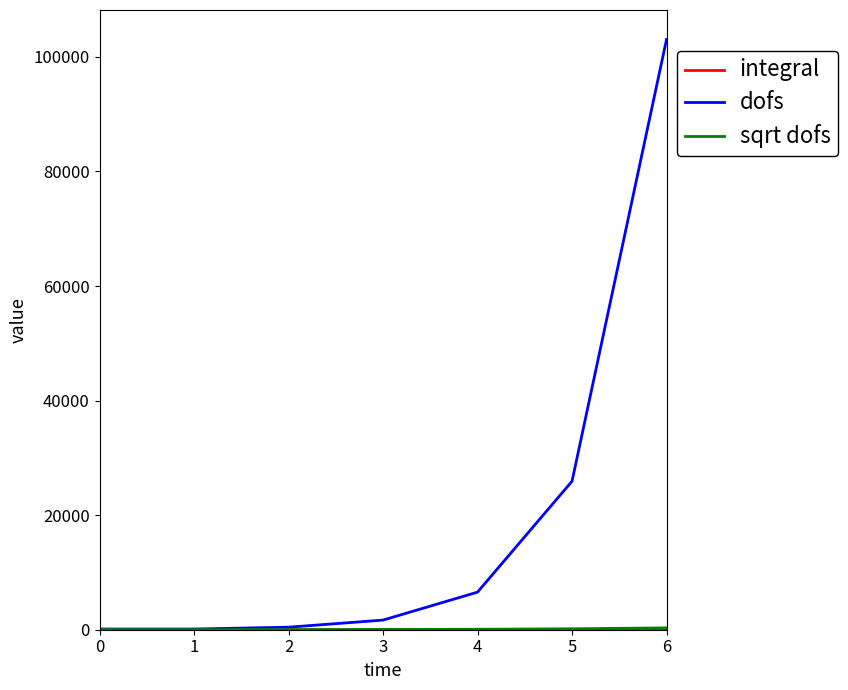

What is the spread (max minus min) of values at 6?

103041.0